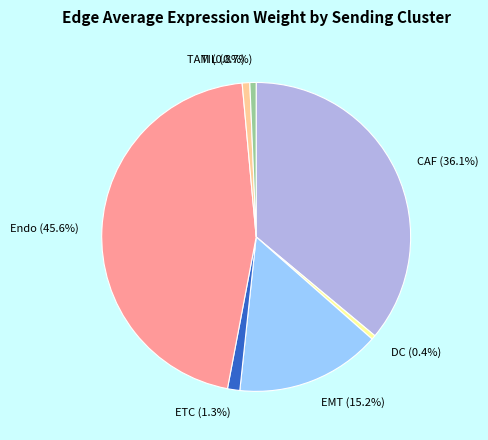

Combined, do CAF and ETC account for over 50%?

No